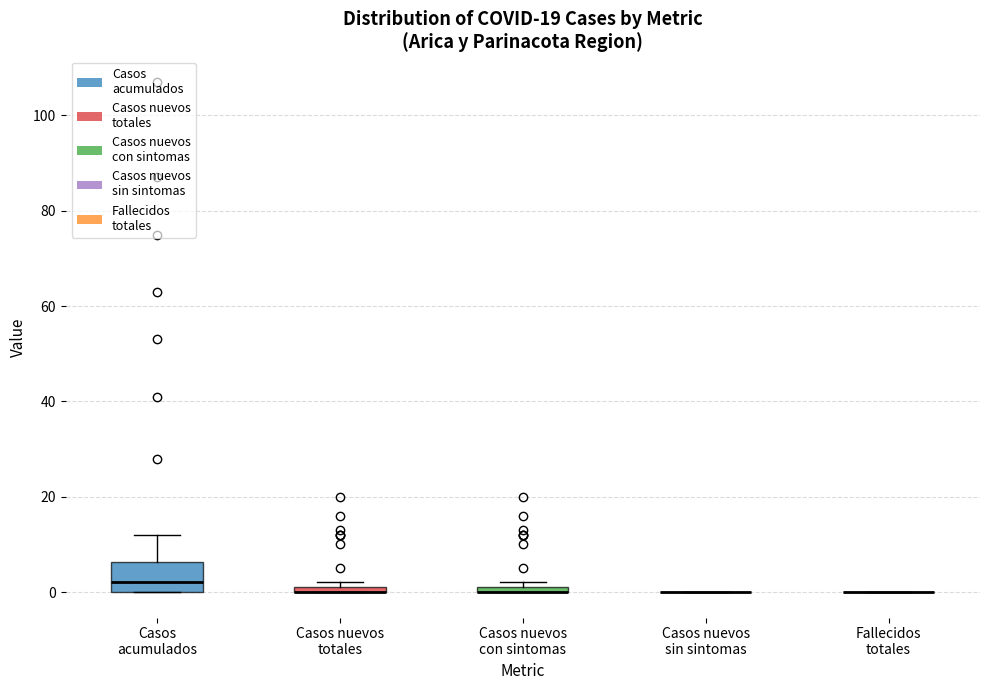

Where is the upper edge of the box for Casos nuevos con sintomas on the y-axis? The values are not printed on the chart, so give them approximately, as read against the axis.

2